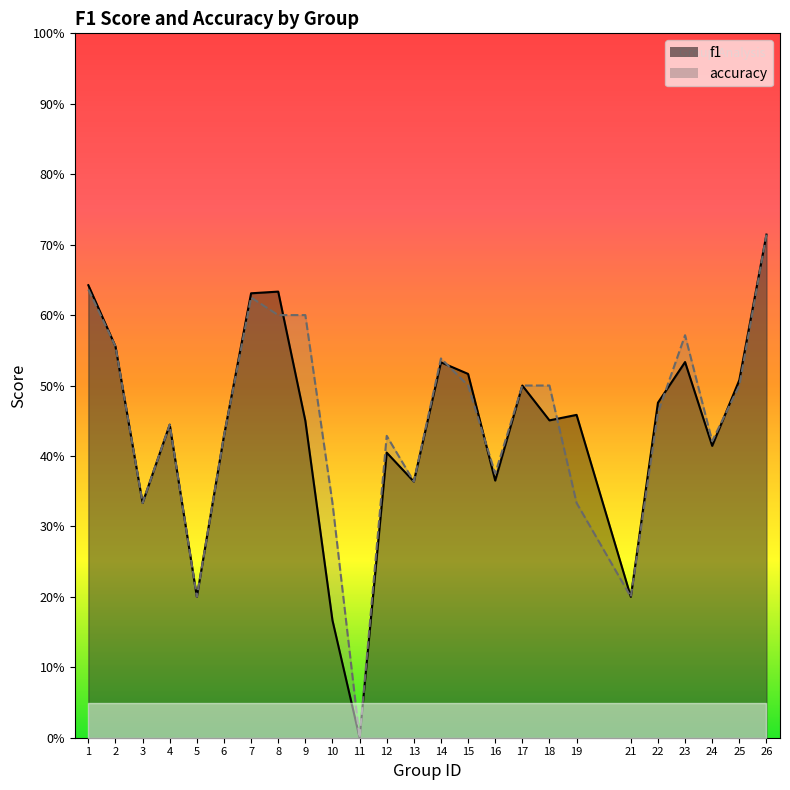

What value does the accuracy series have at 7?

0.6